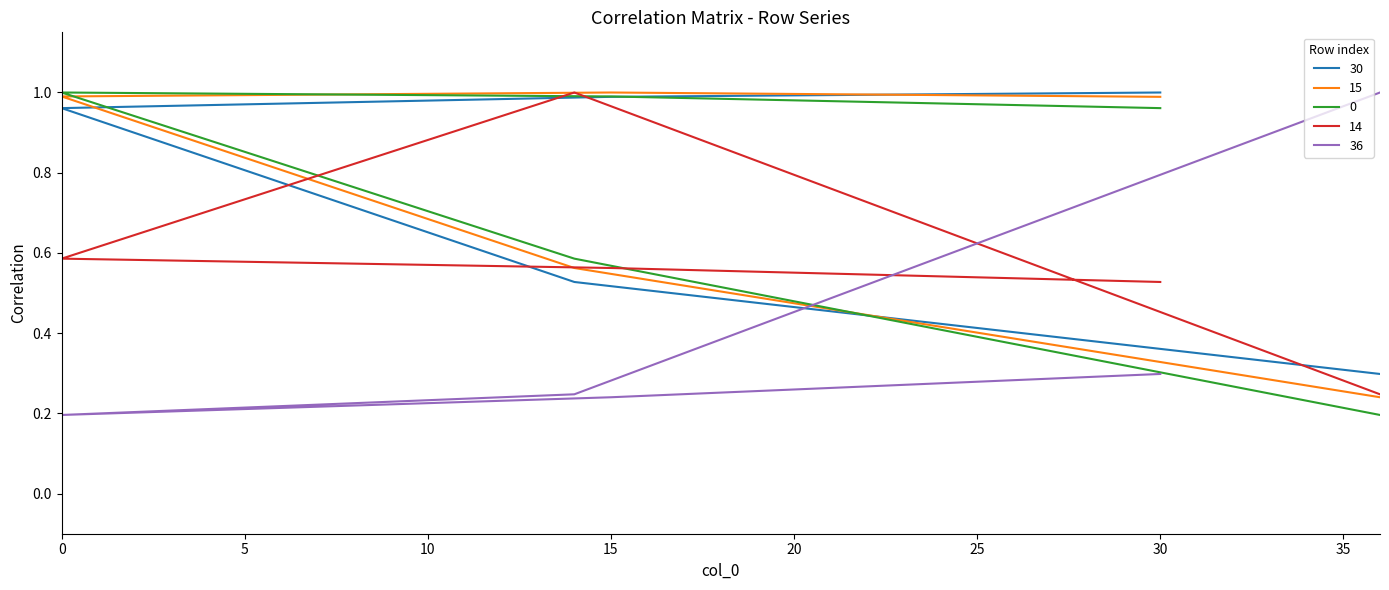

What is the difference between the 30 values at 14 and 15?

0.5